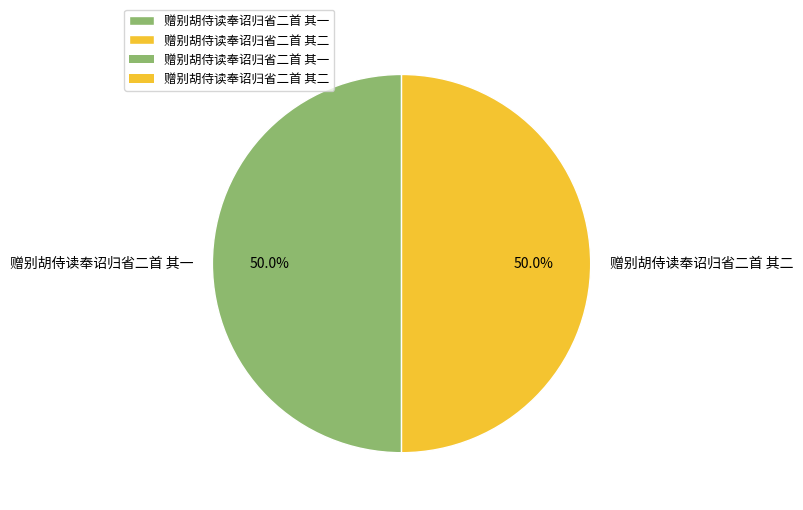

Is it true that 赠别胡侍读奉诏归省二首 其一 is 60% of the pie?

False